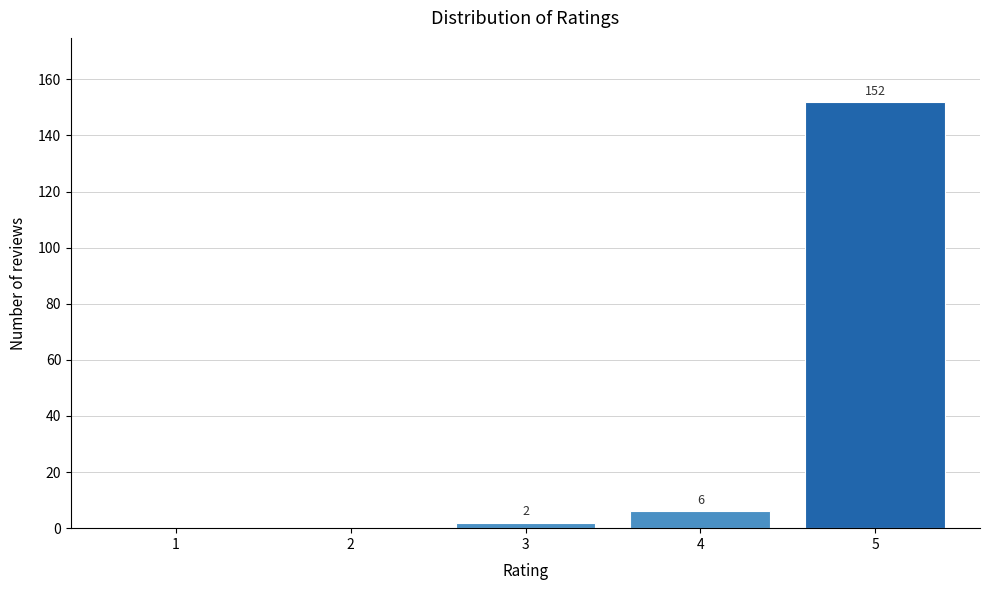

Reading right to left, list all the values displayed in this chart.

5=152	4=6	3=2	2=0	1=0